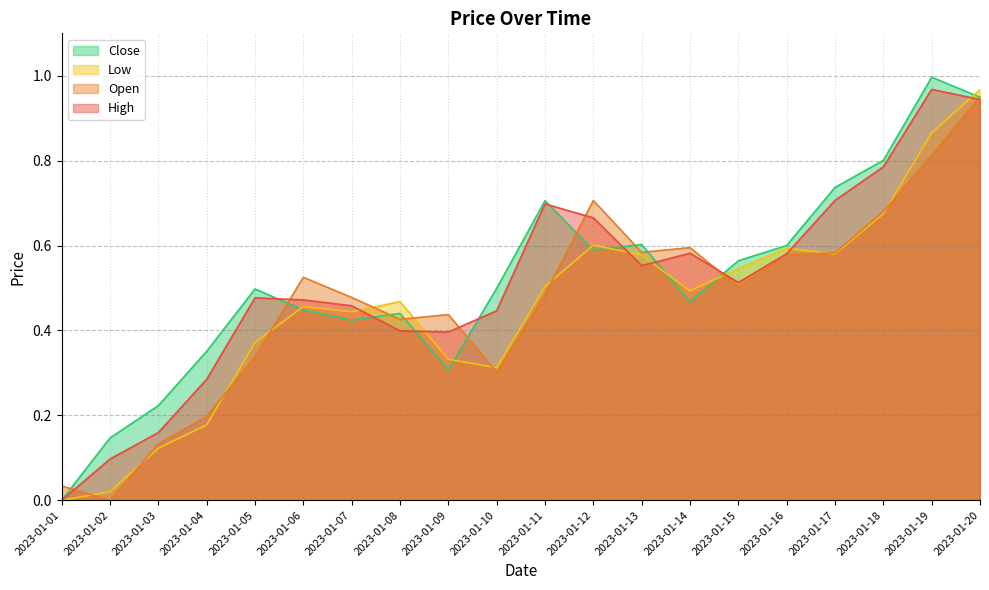

Is it true that Open equals 0.4 at 2023-01-09?

True